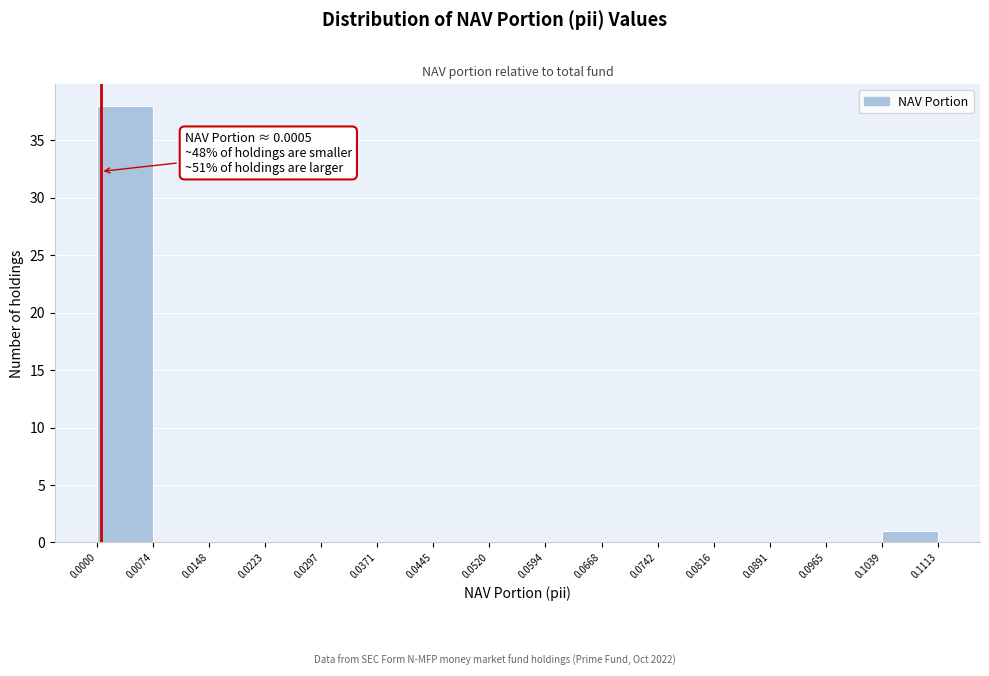

Which range on the x-axis has the tallest bar?

0.0000 to 0.0074